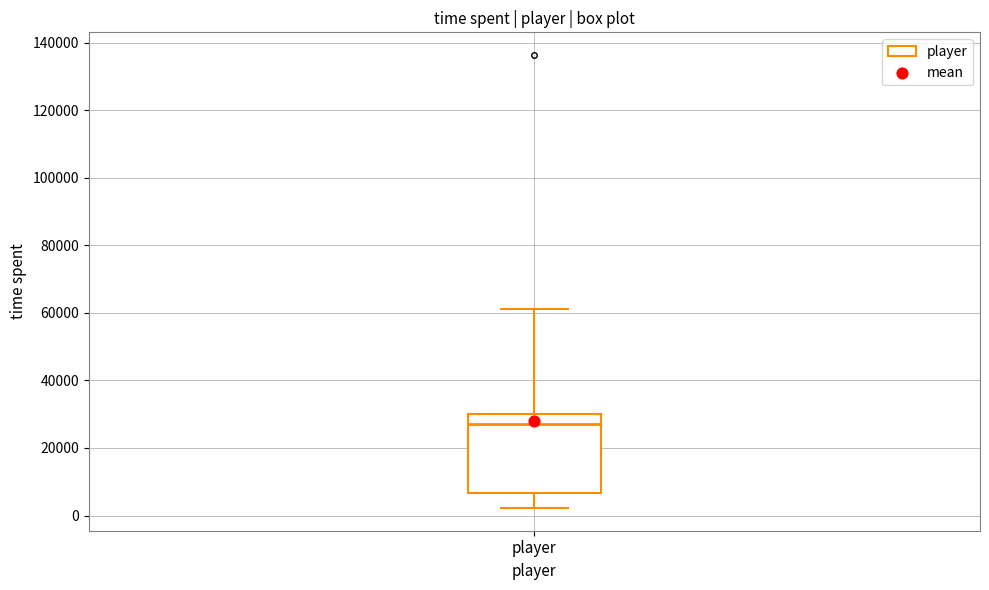

Transcribe this box plot: give where the median line is, the range the box spans, and where the two whiskers end, as read against the y-axis. The values are not printed on the chart, so give them approximately, as read against the axis.

median 28000, box 6000 to 30000, whiskers 2000 to 62000